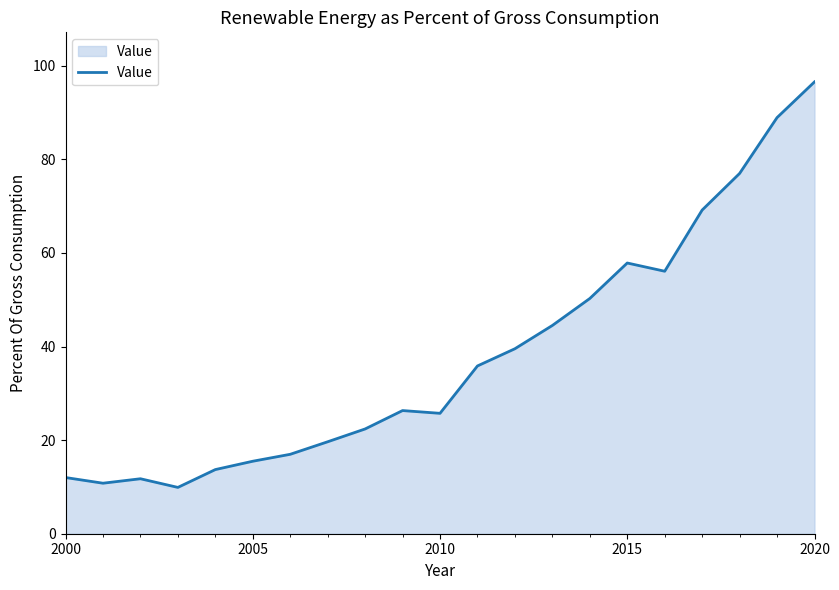

True or false: there are more than 0 points higher than both neighbors.

True